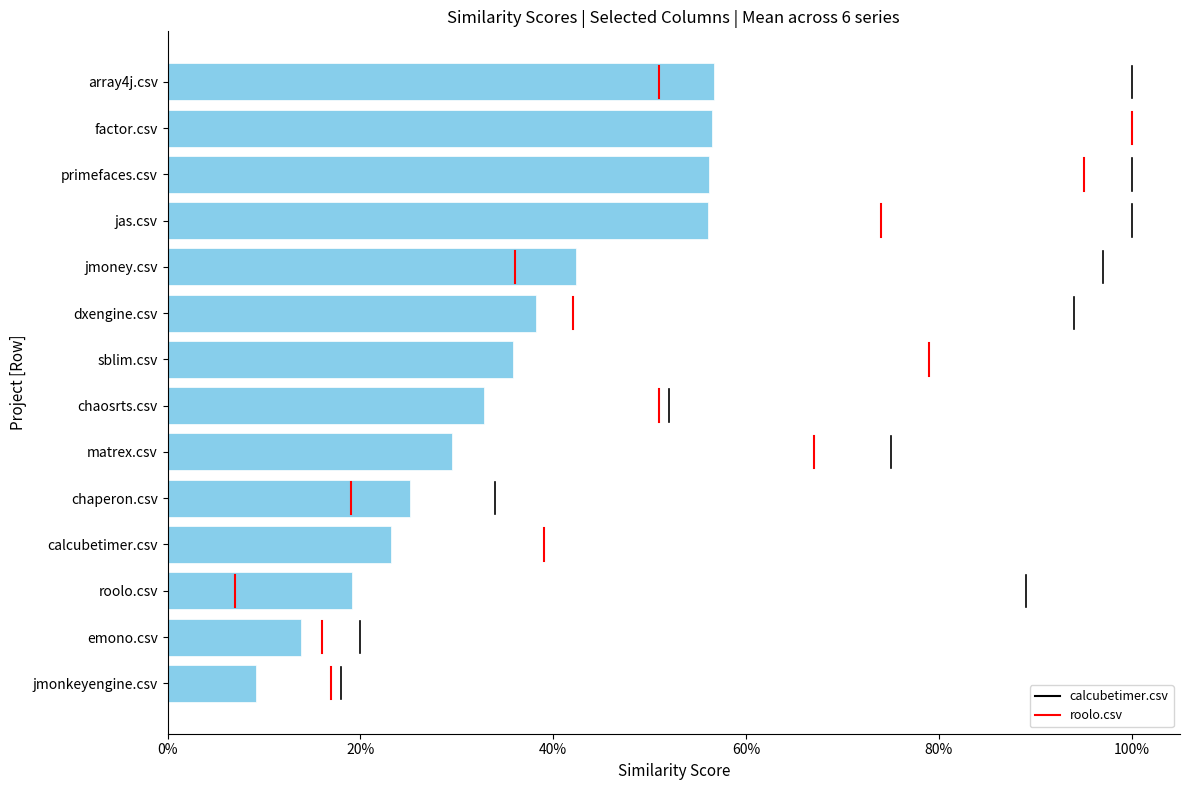

Are the bars horizontal?

Yes